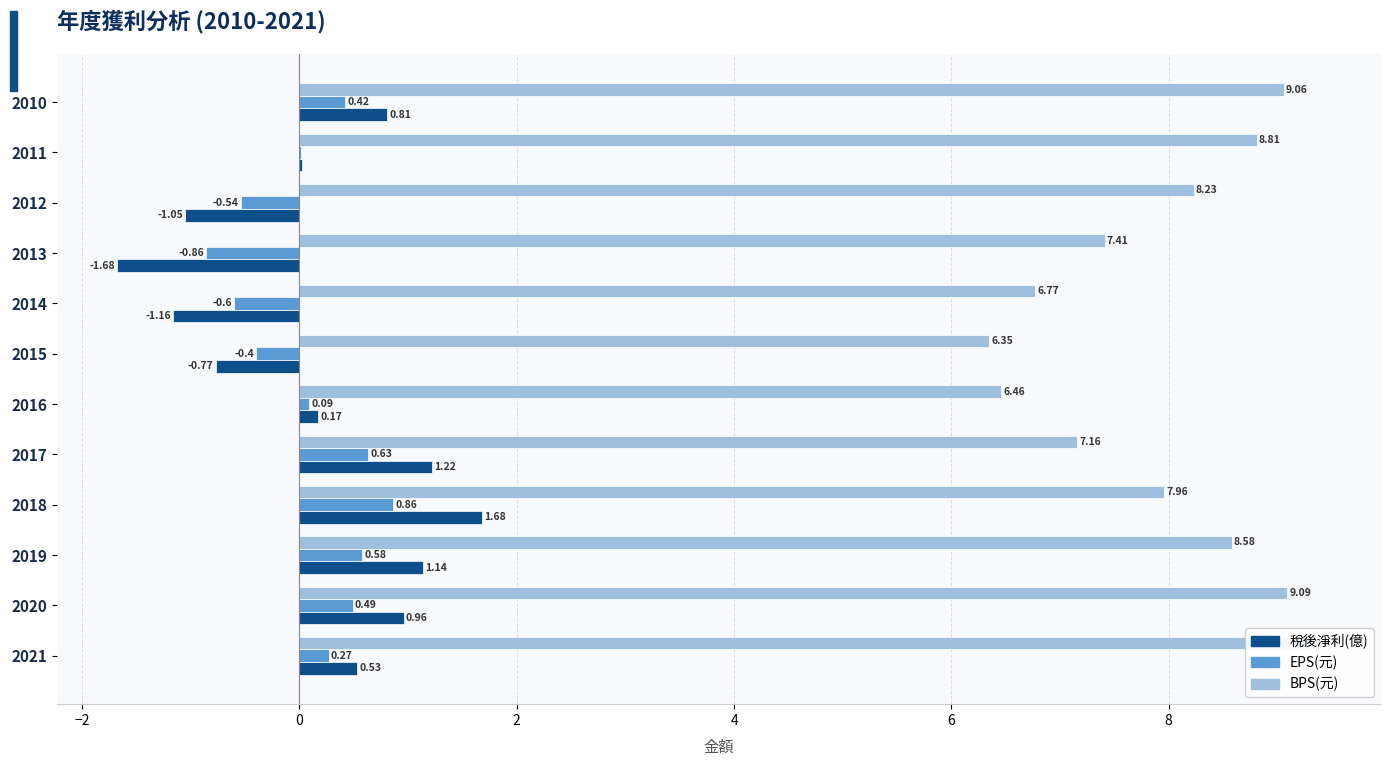

What is the sum of all 稅後淨利(億) values?

1.9